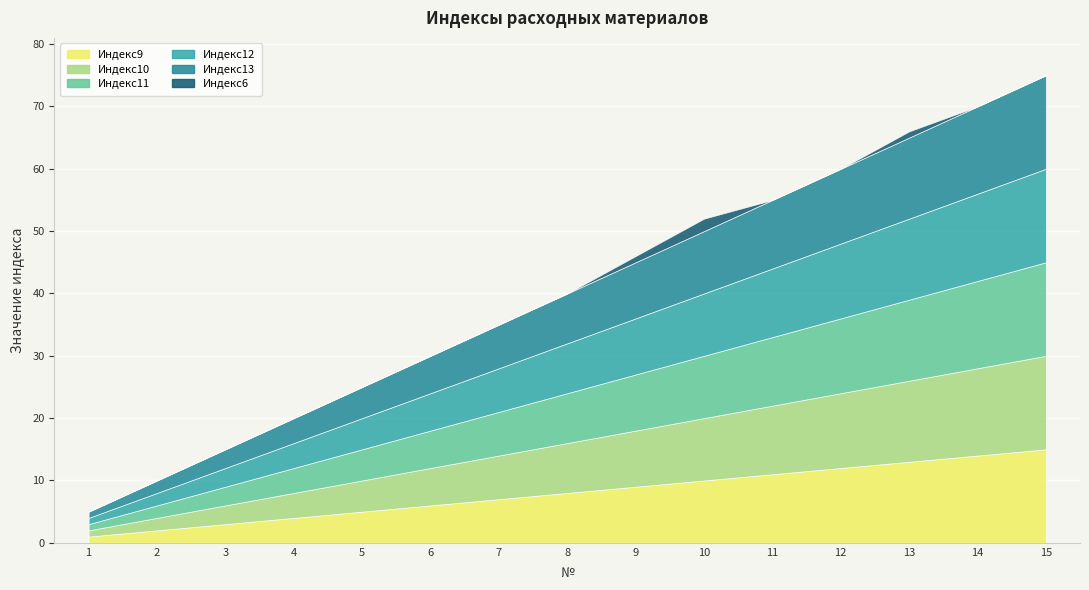

True or false: Индекс11 has a value of 16 at 9.

False